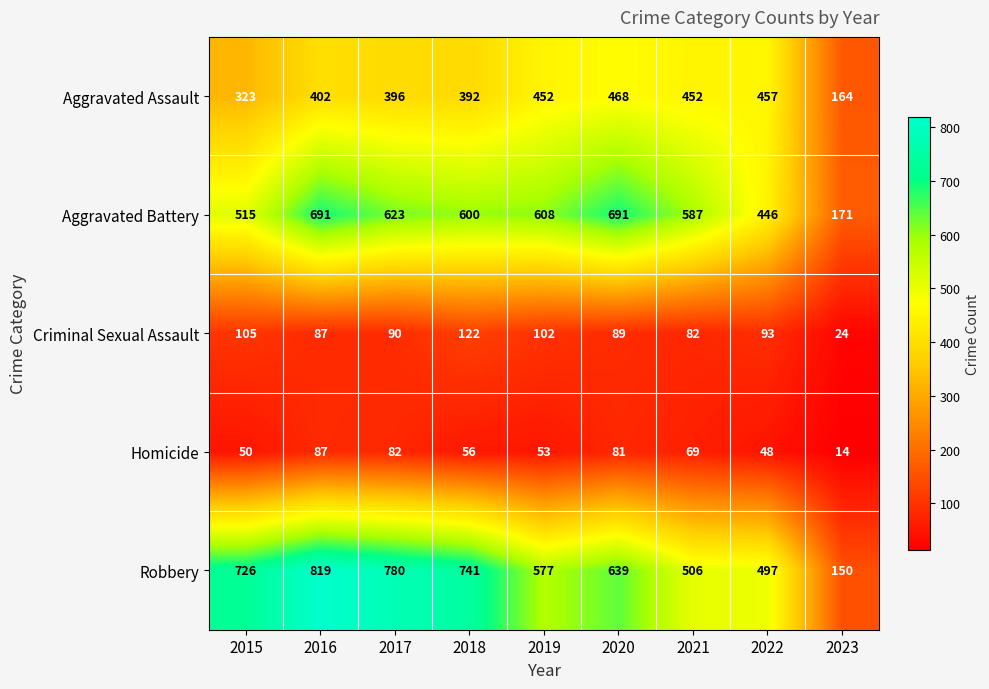

Count the number of categories in the chart.

9